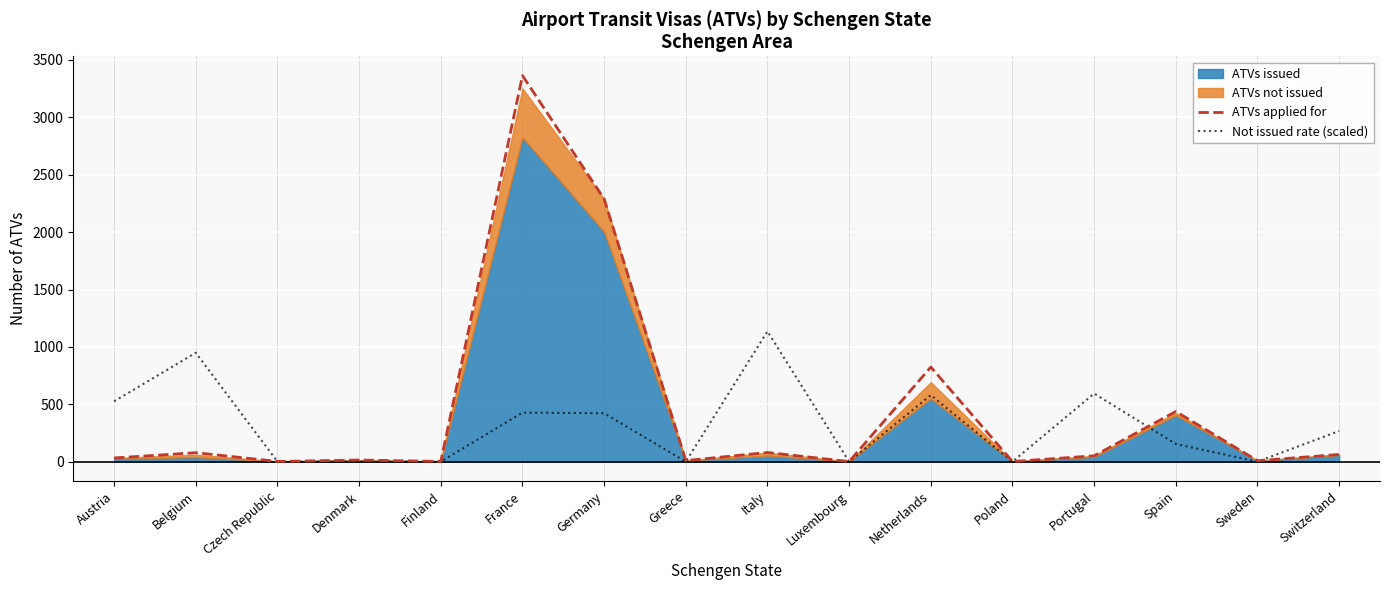

At which category does ATVs applied for reach its first local valley?

Czech Republic